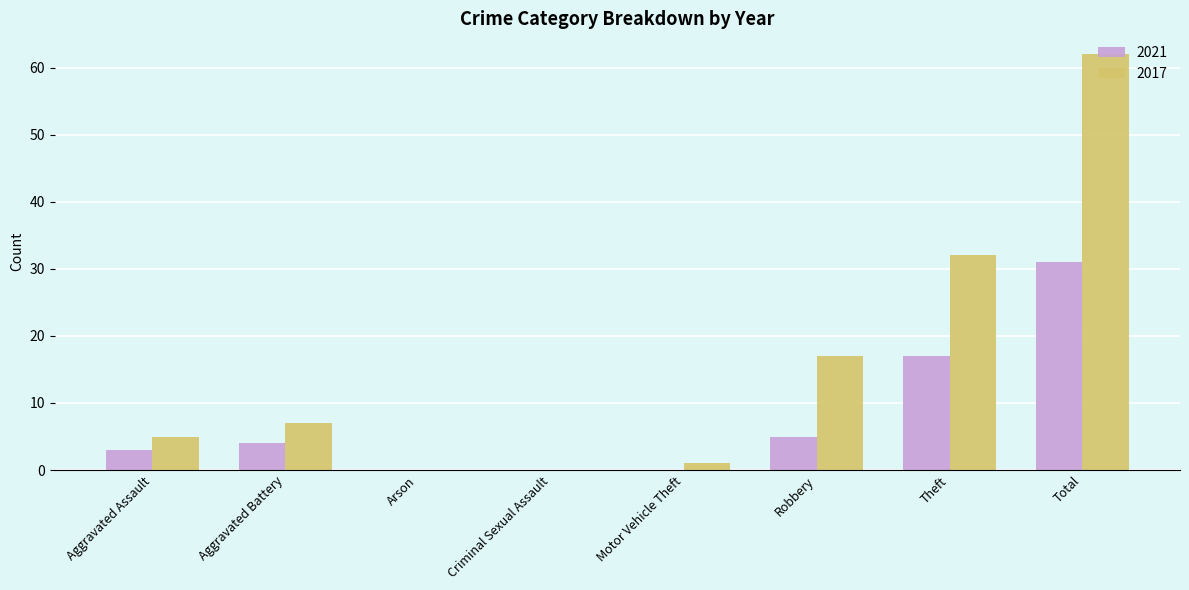

Is the value of 2021 at Criminal Sexual Assault greater than the value of 2017 at Robbery?

No